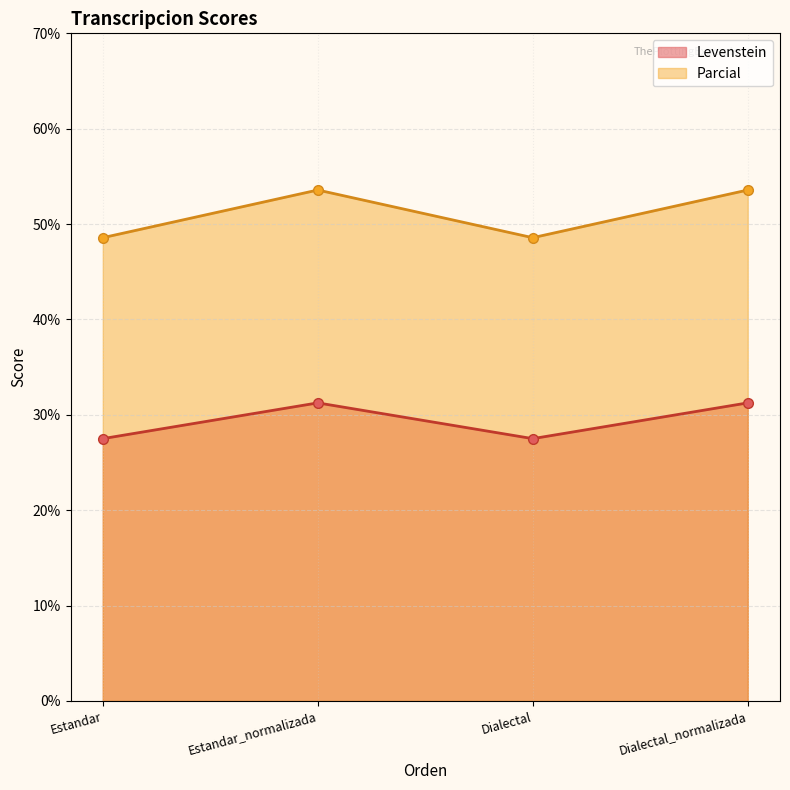

Does the chart display data point markers on the line(s)?

Yes